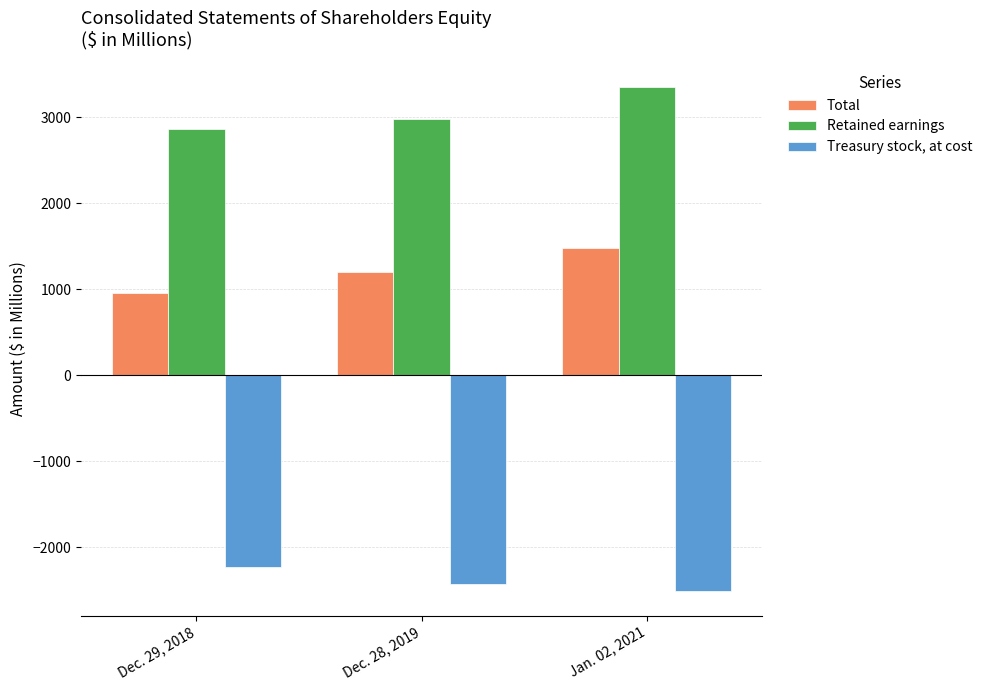

What is the maximum value for Retained earnings?

3349.3